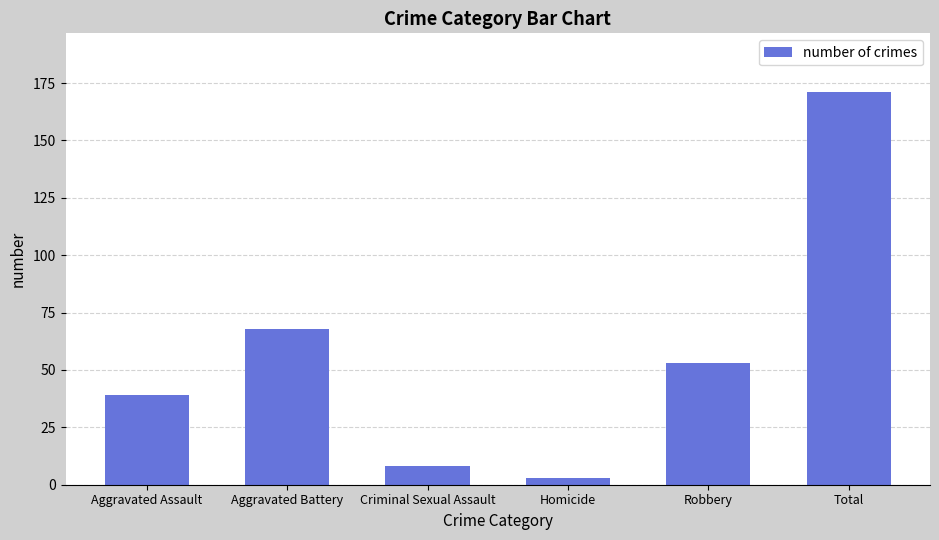

At which category does the chart reach its minimum across all series?

Homicide